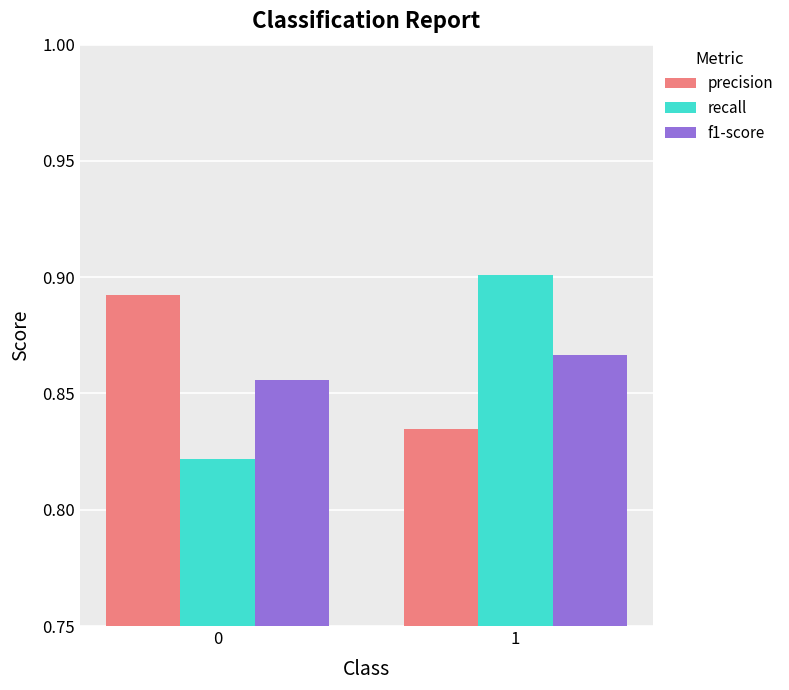

True or false: f1-score has a value of 0.9 at 0.

True